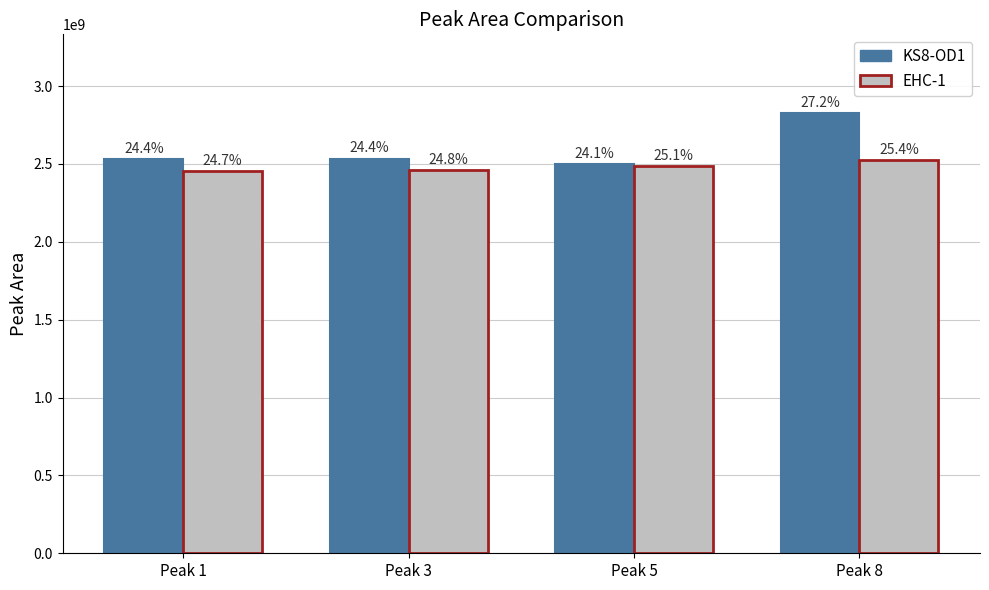

Rank the series by their maximum value, from highest to lowest.

KS8-OD1, EHC-1